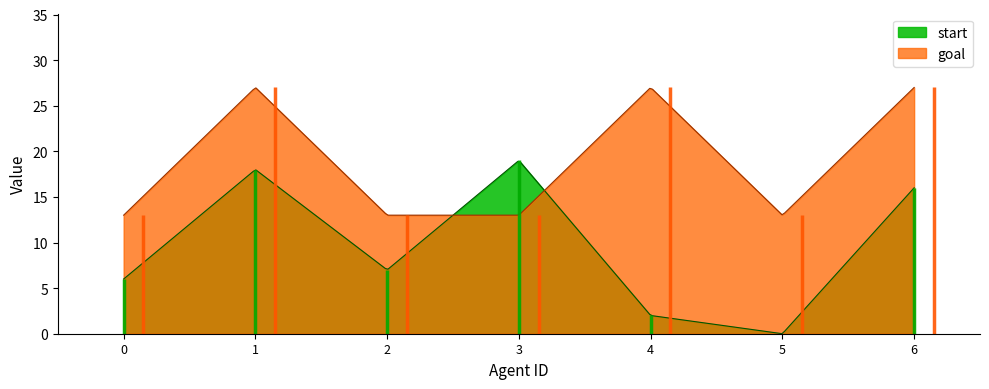

True or false: goal and start intersect in this chart.

True